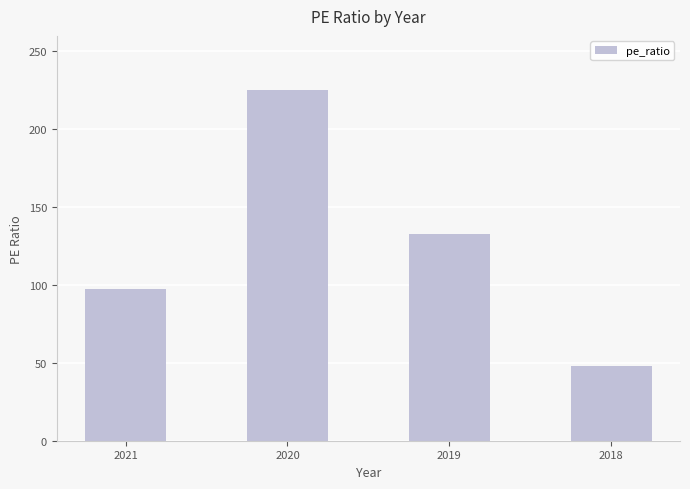

What is the greatest value displayed?

225.0